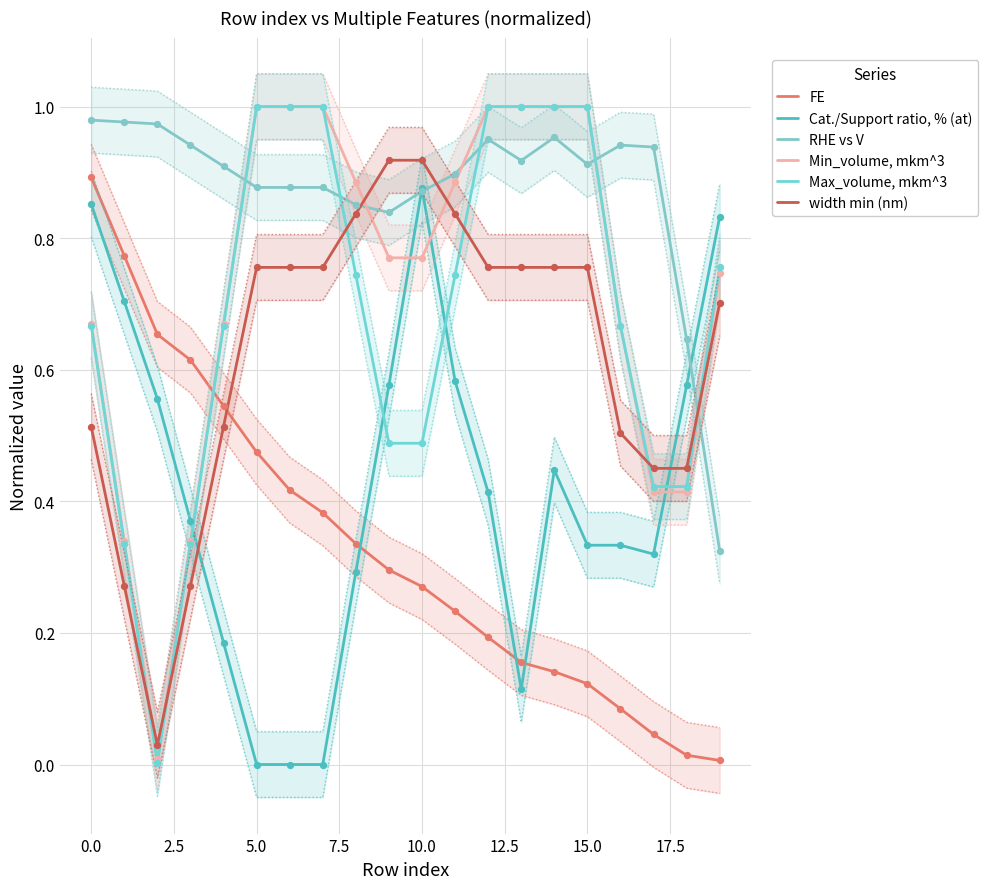

Which series contains the lowest Y value?

Cat./Support ratio, % (at)